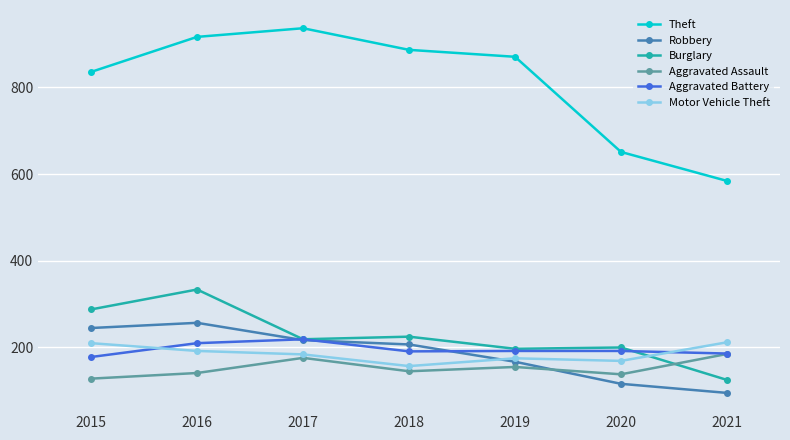

Which series has the largest range (max minus min)?

Theft